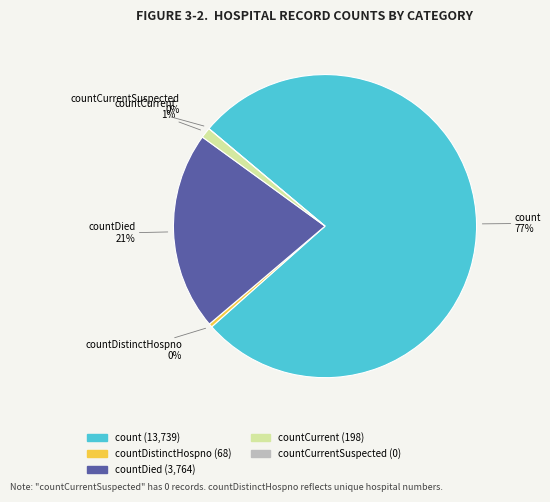

The count slice represents 77% of the pie. True or false?

True